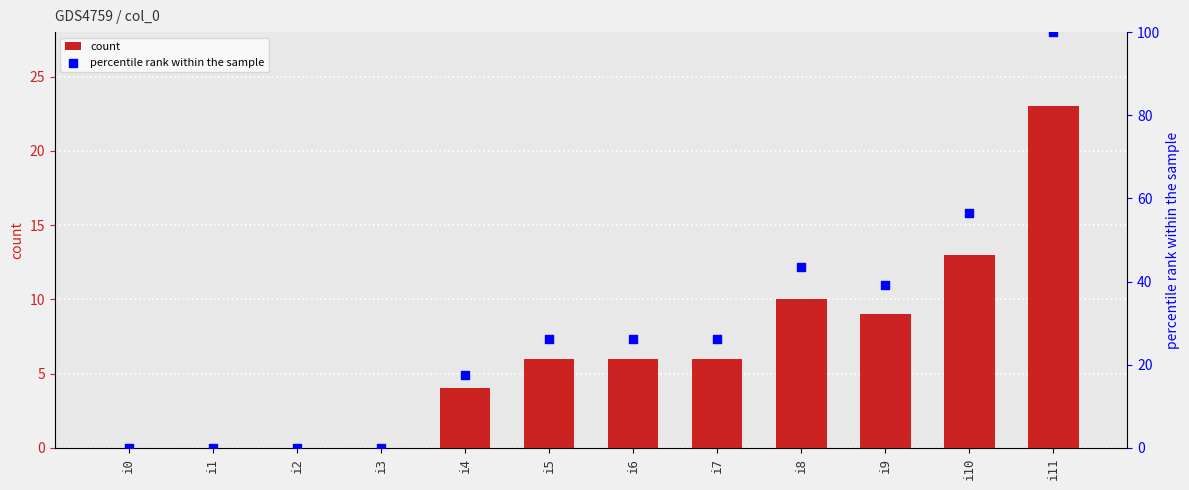

Is the value of percentile rank within the sample at i11 greater than the value of count at i9?

Yes